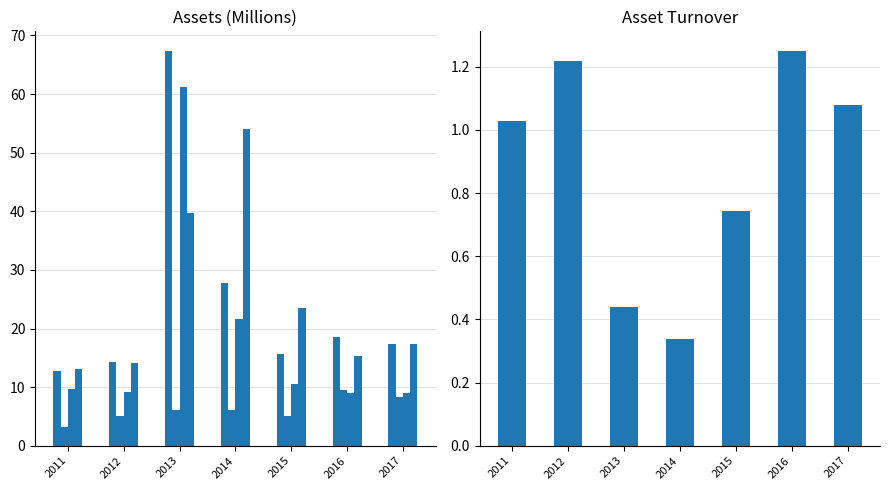

At which label is assets closest to 40?

2014